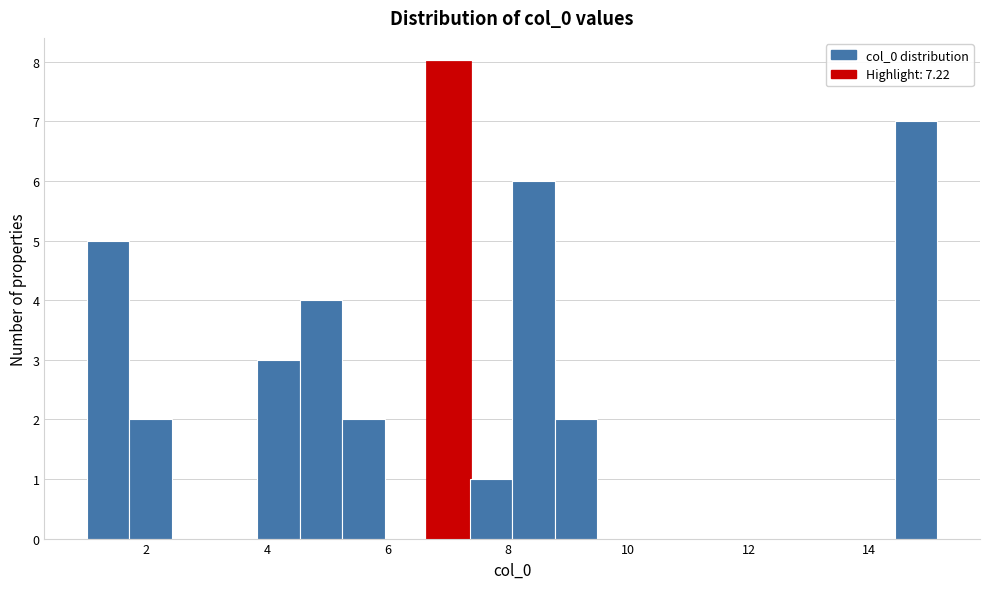

Read against the x-axis, roughly where is the centre of the tallest bar?

7.0